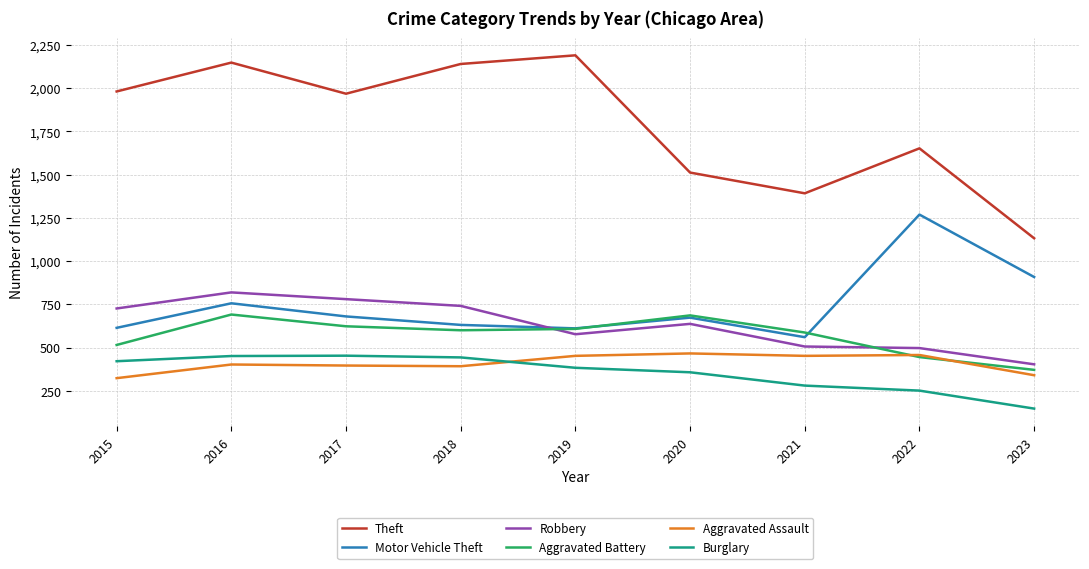

Which series has the largest range (max minus min)?

Theft